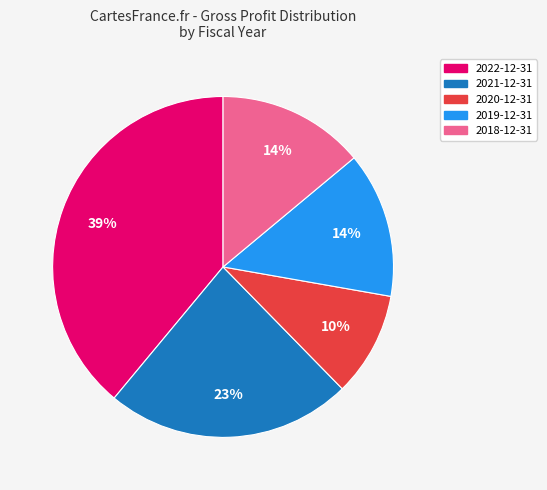

Do 2019-12-31 and 2021-12-31 together represent more than half of the pie?

No